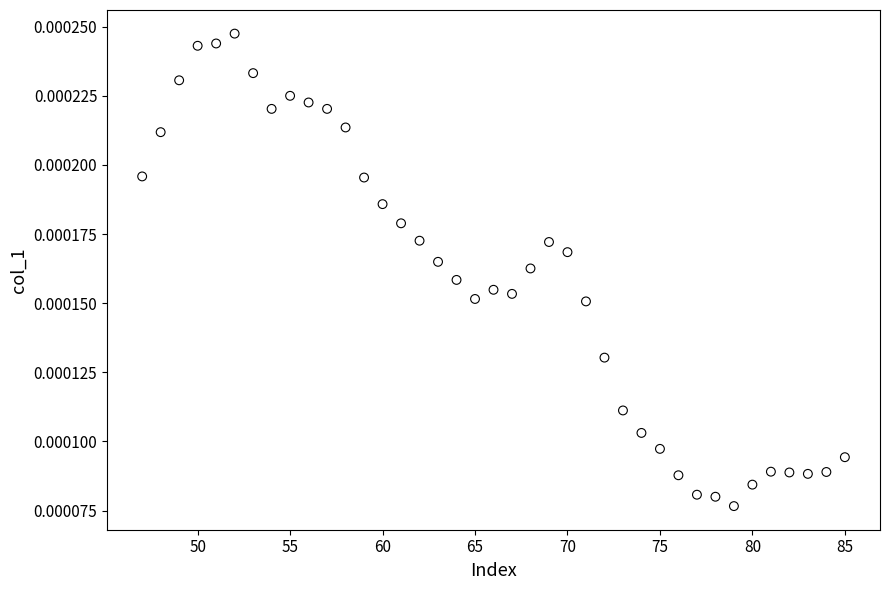

What is the range of X values (max minus min)?

38.0